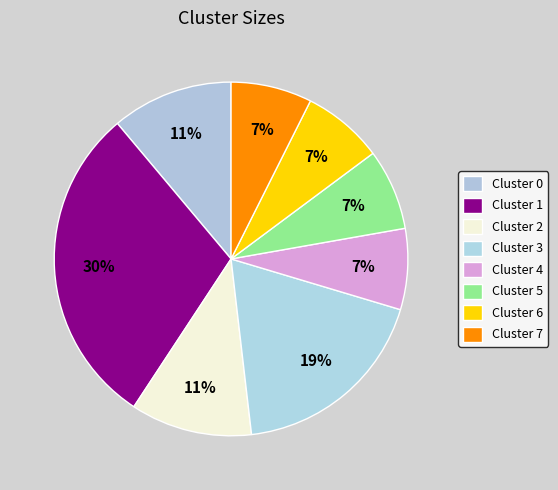

To the nearest percent, what portion does Cluster 6 represent?

7%